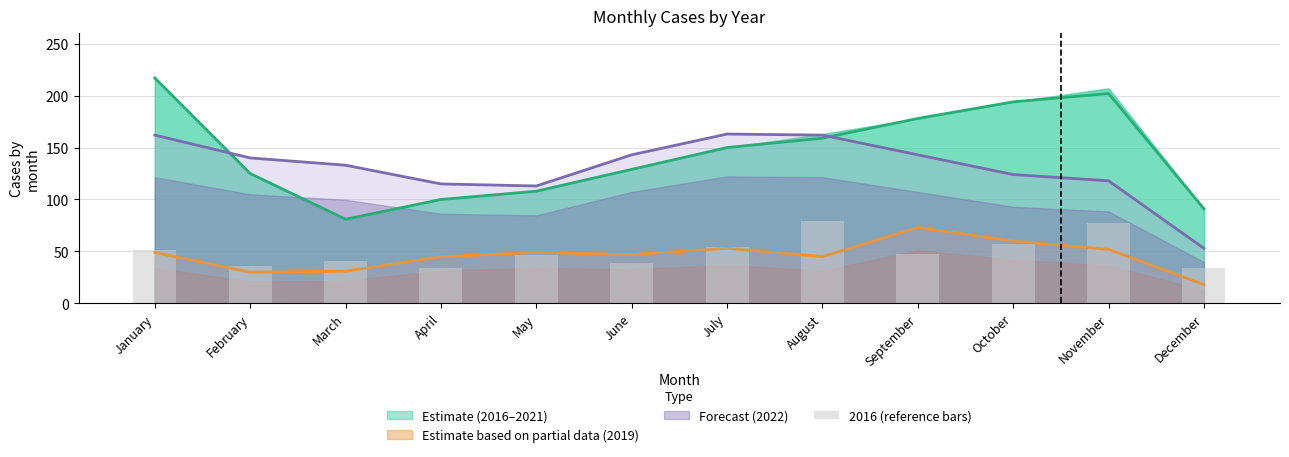

What is the sum of all values?

597